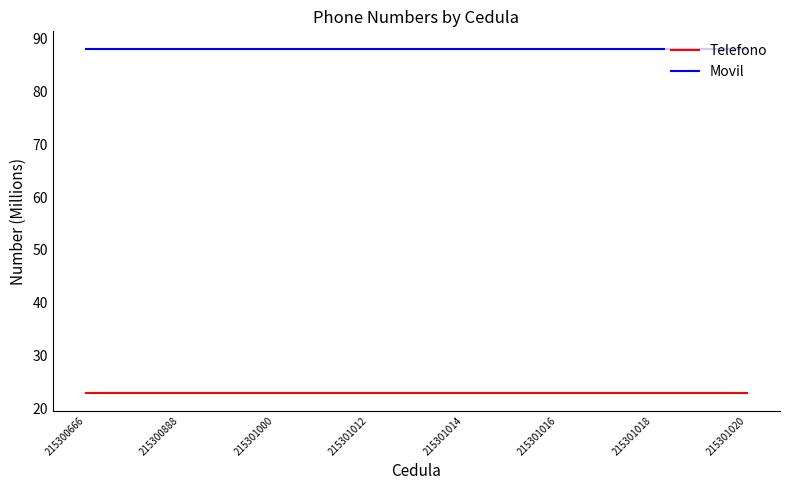

What are all the series names shown in the legend?

Telefono, Movil